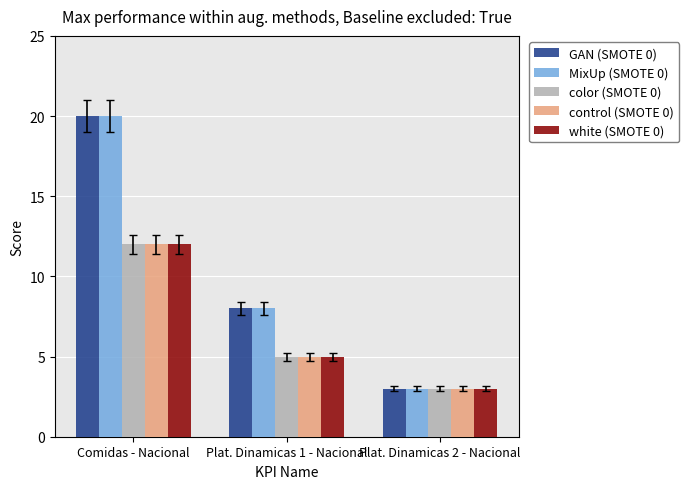

What is the sum of the white (SMOTE 0) values at Plat. Dinamicas 1 - Nacional and Comidas - Nacional?

17